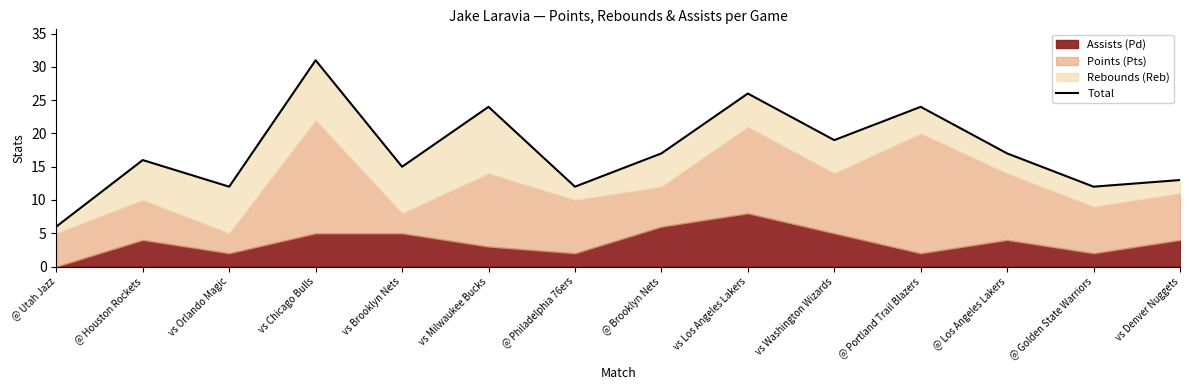

List the labels in order of value, smallest first.

@ Utah Jazz, vs Orlando Magic, @ Philadelphia 76ers, @ Golden State Warriors, vs Denver Nuggets, vs Brooklyn Nets, @ Houston Rockets, @ Brooklyn Nets, @ Los Angeles Lakers, vs Washington Wizards, vs Milwaukee Bucks, @ Portland Trail Blazers, vs Los Angeles Lakers, vs Chicago Bulls